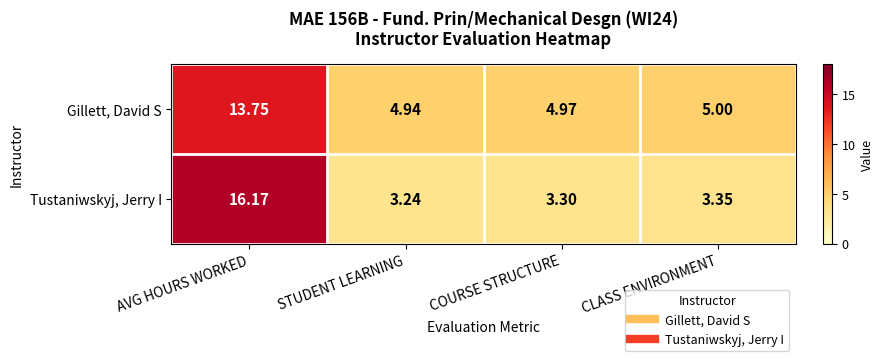

Which category has the lowest value across all series?

STUDENT LEARNING